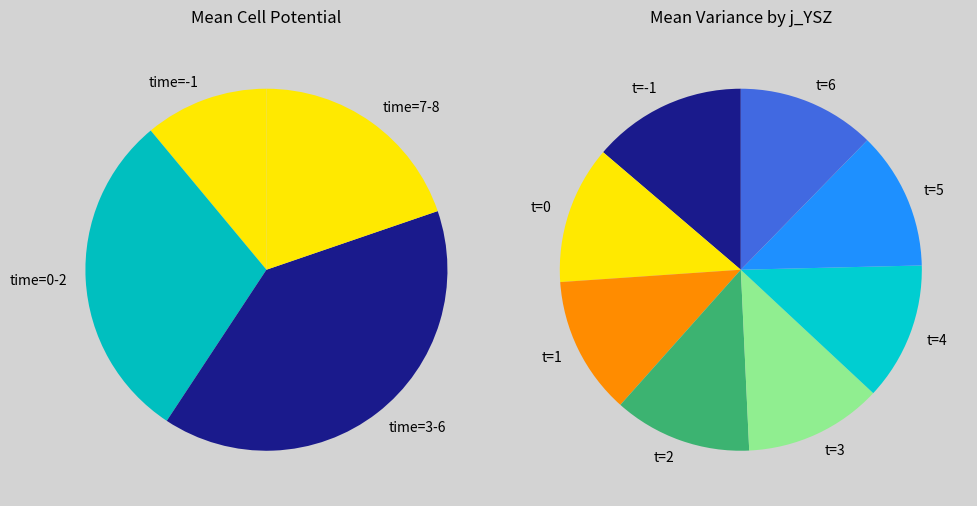

The time=2 slice represents 18% of the pie. True or false?

False